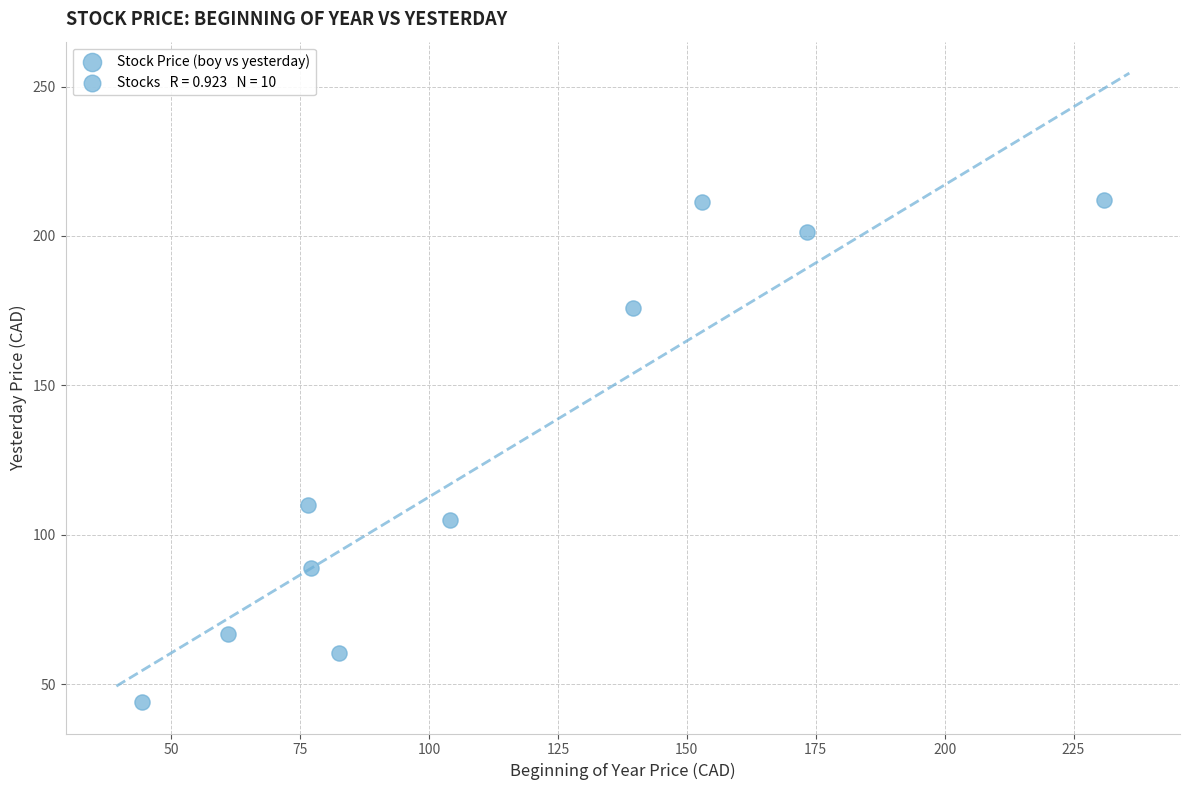

What is the average Y value?

127.5